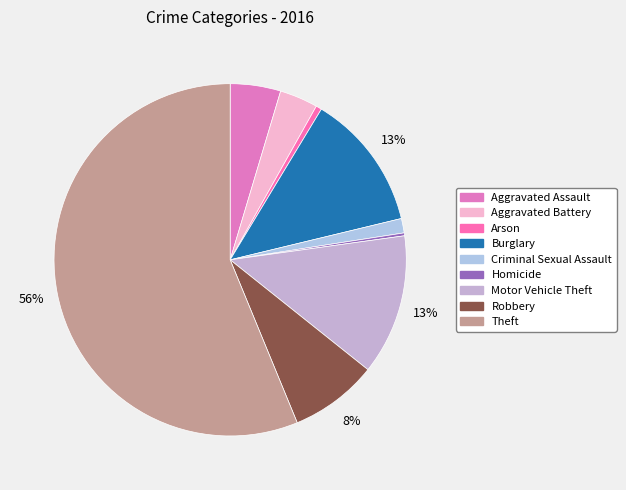

What is the ratio of the value at Motor Vehicle Theft to the value at Criminal Sexual Assault?

9.8